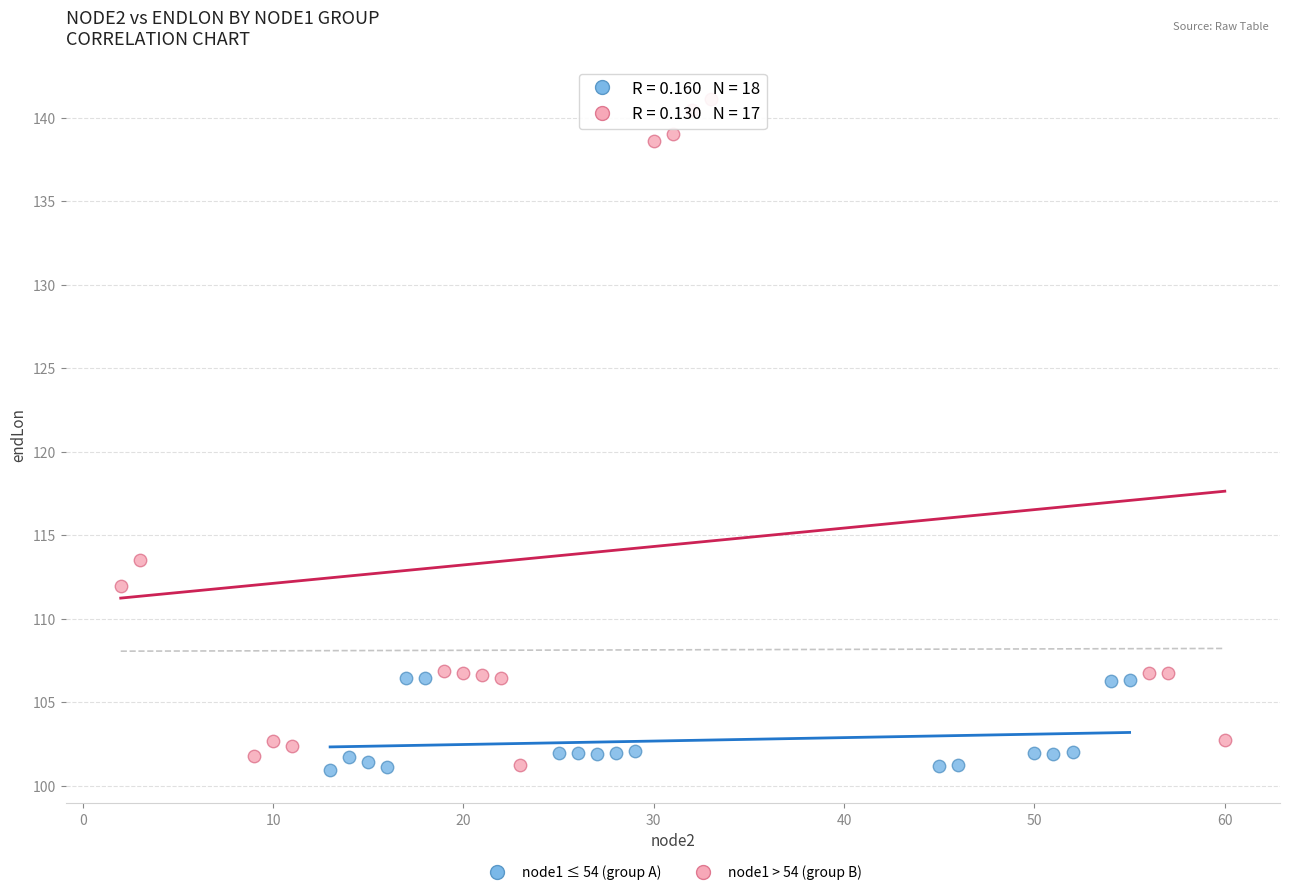

Which series contains the highest Y value?

node1 > 54 (group B)